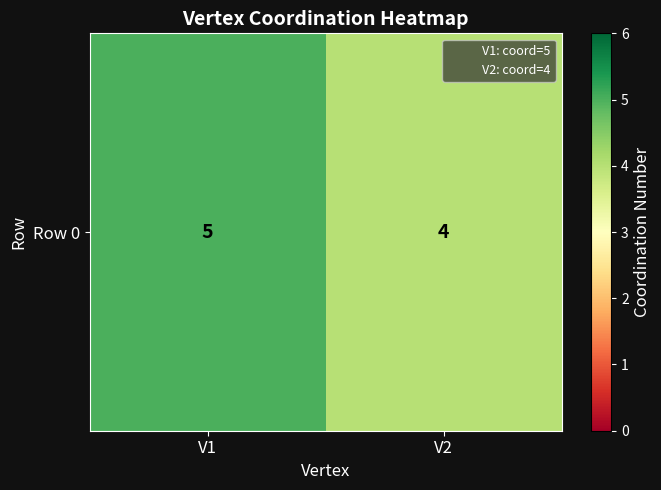

What is the sum of all values?

9